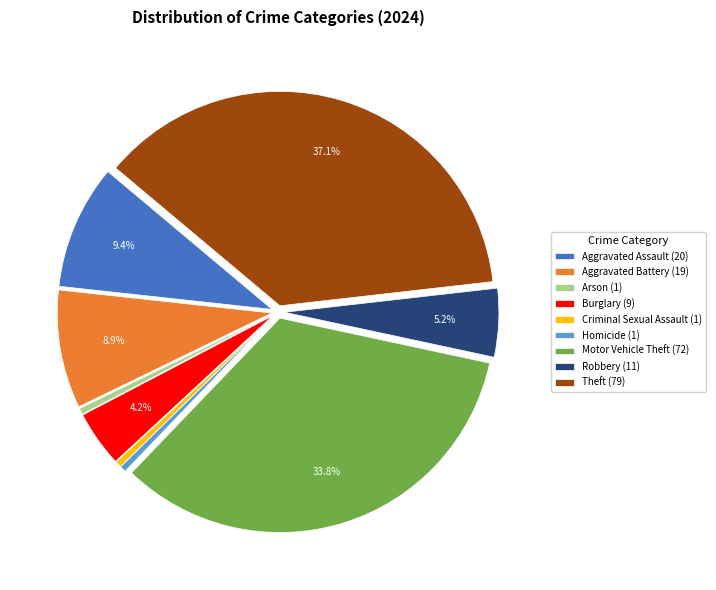

Which slice is the largest?

Theft